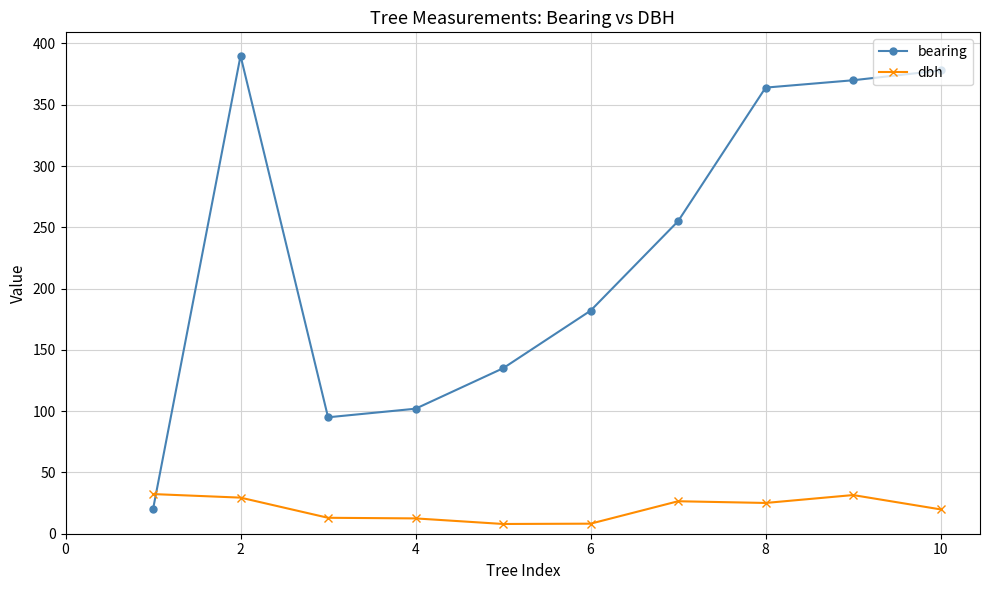

Which series has the largest total across all categories?

bearing